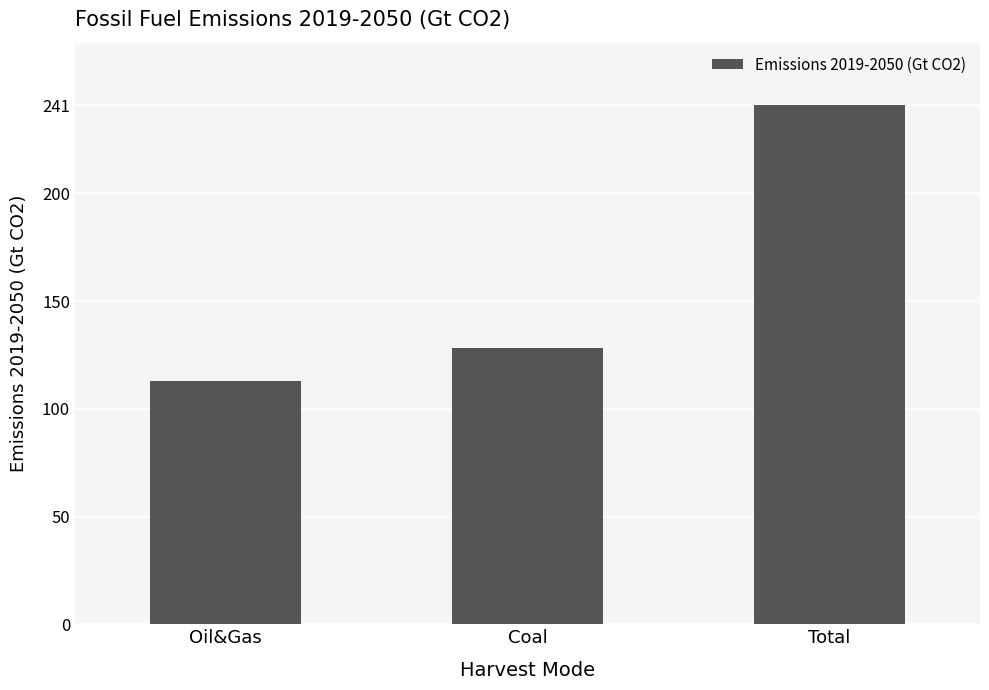

Count the number of values greater than 128.

2